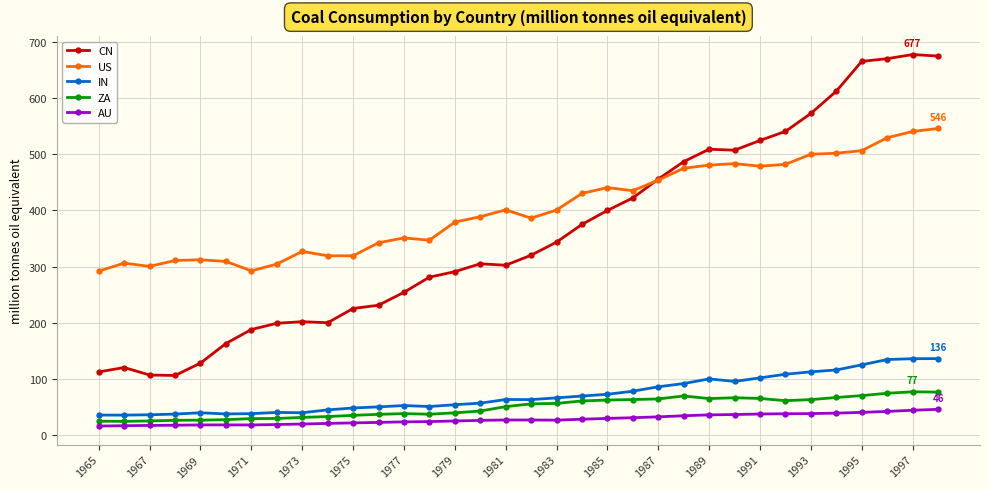

What is the minimum value shown in the chart?

16.0